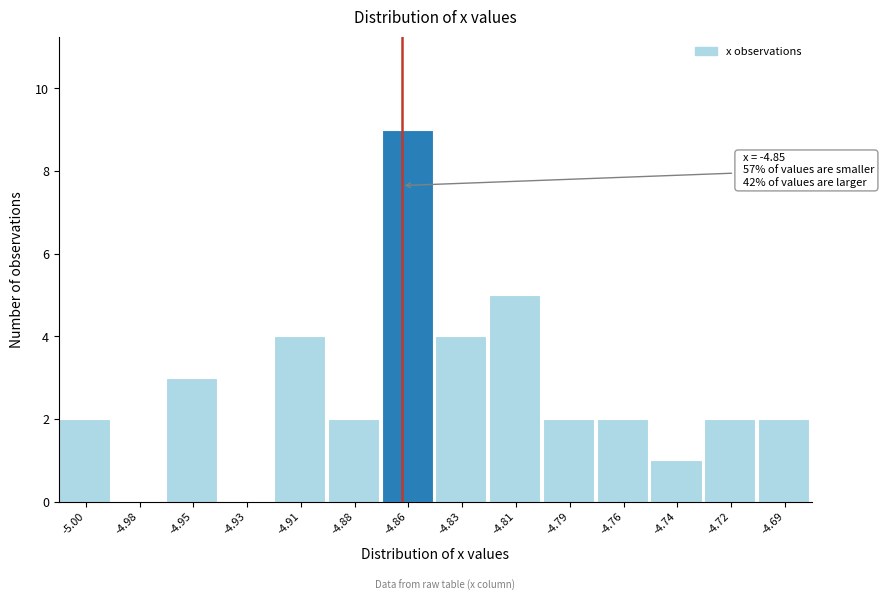

Reading left to right, transcribe all the data shown in this chart.

-5.00=2	-4.98=0	-4.95=3	-4.93=0	-4.91=4	-4.88=2	-4.86=9	-4.83=4	-4.81=5	-4.79=2	-4.76=2	-4.74=1	-4.72=2	-4.69=2